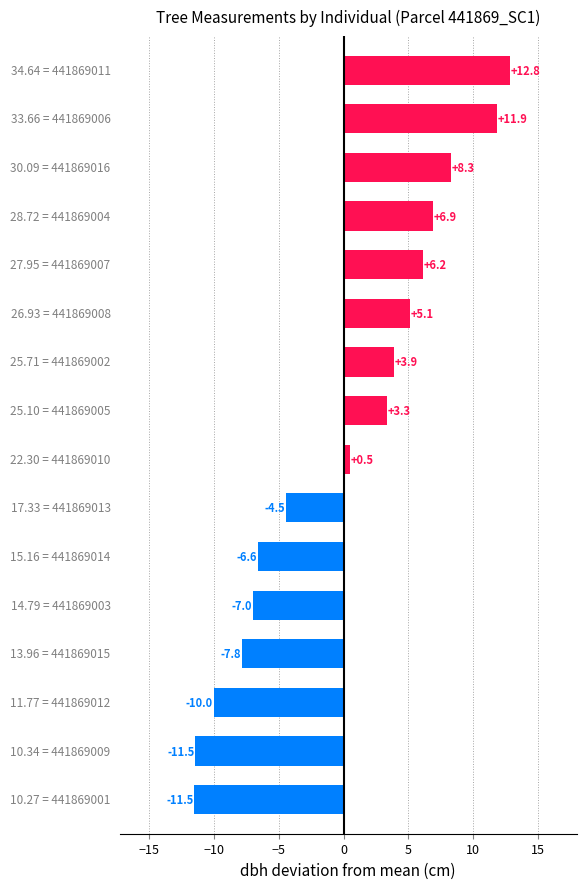

What is the maximum value shown in the chart?

12.8